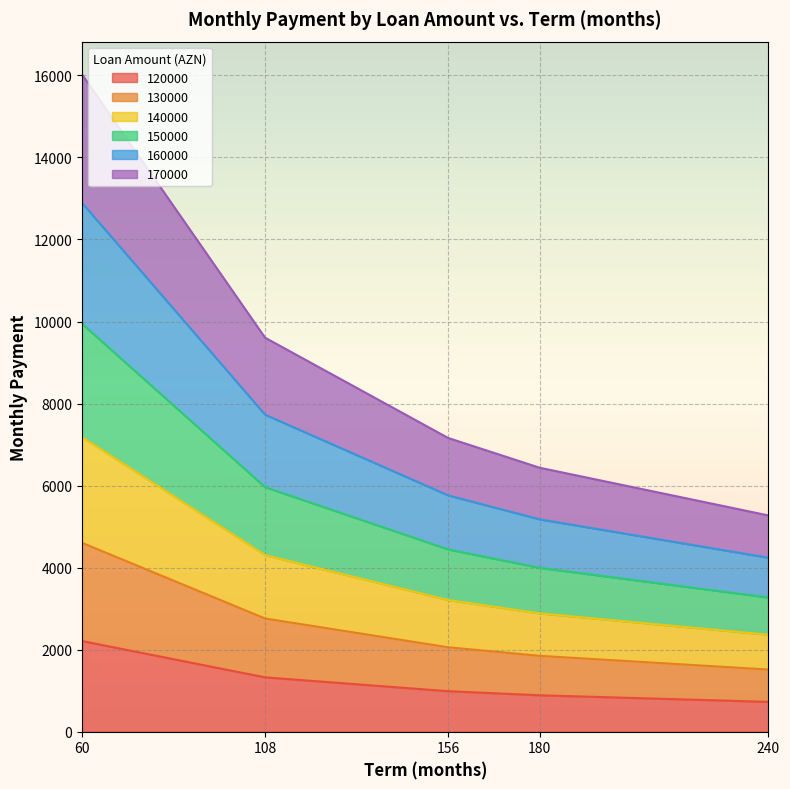

What are all the series names shown in the legend?

120000, 130000, 140000, 150000, 160000, 170000